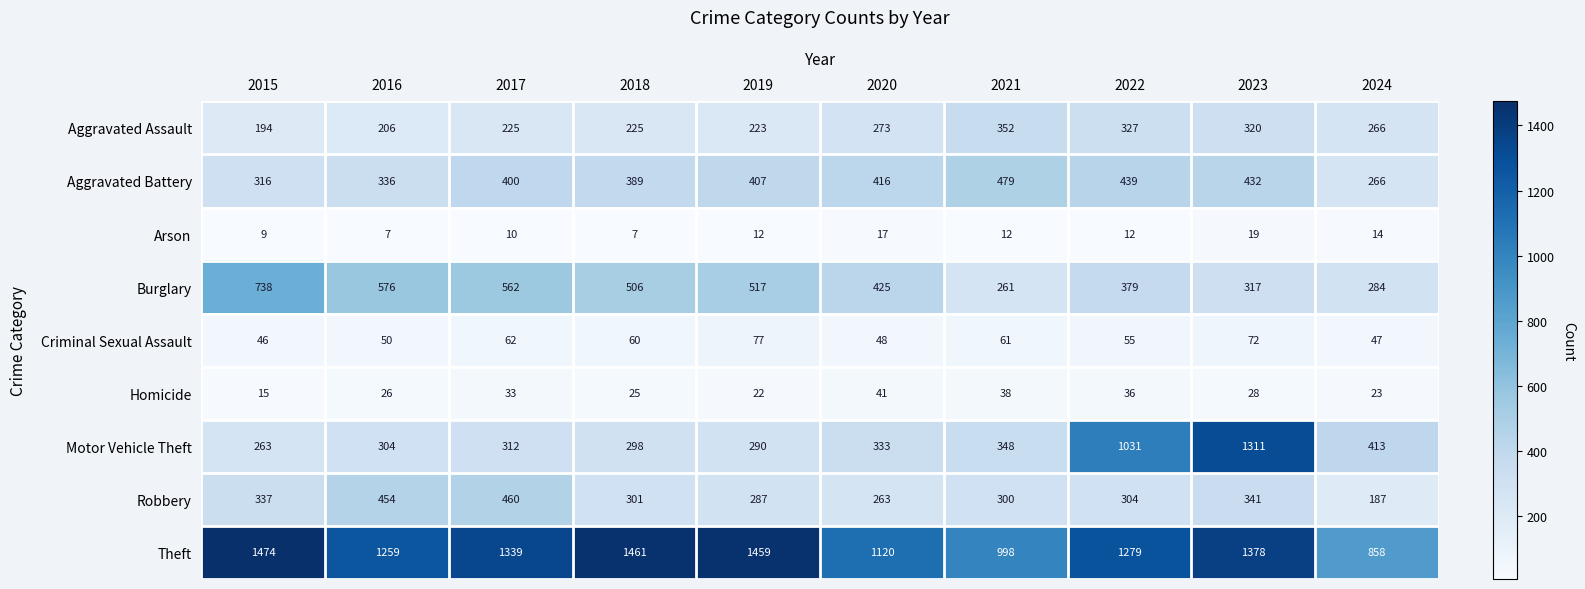

What is the total value across all series at 2015?

3392